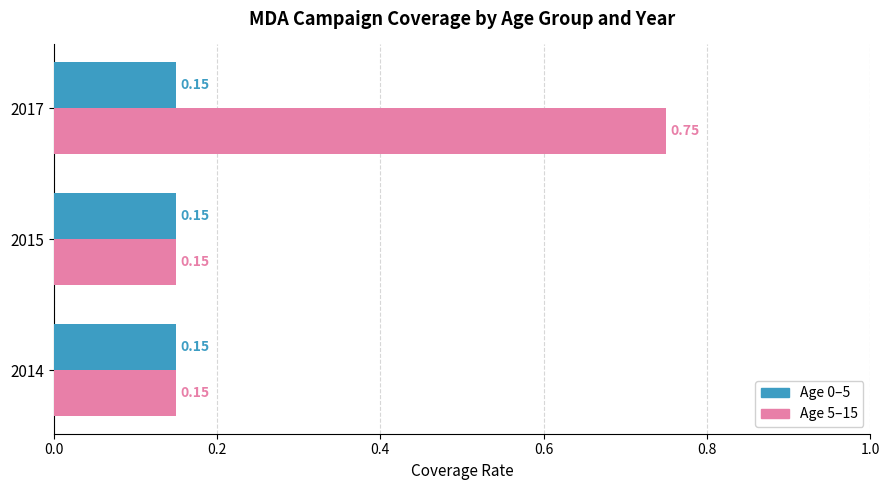

What is the sum of all Age 5–15 values?

1.1